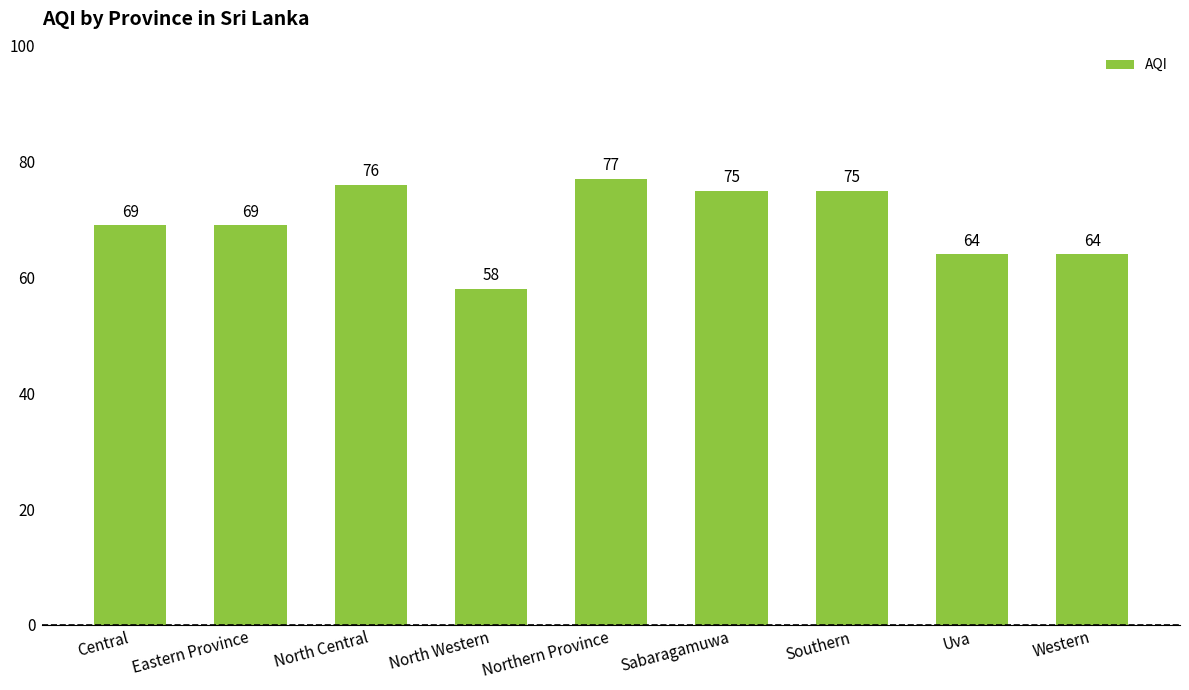

True or false: the data shows 76 at North Central.

True